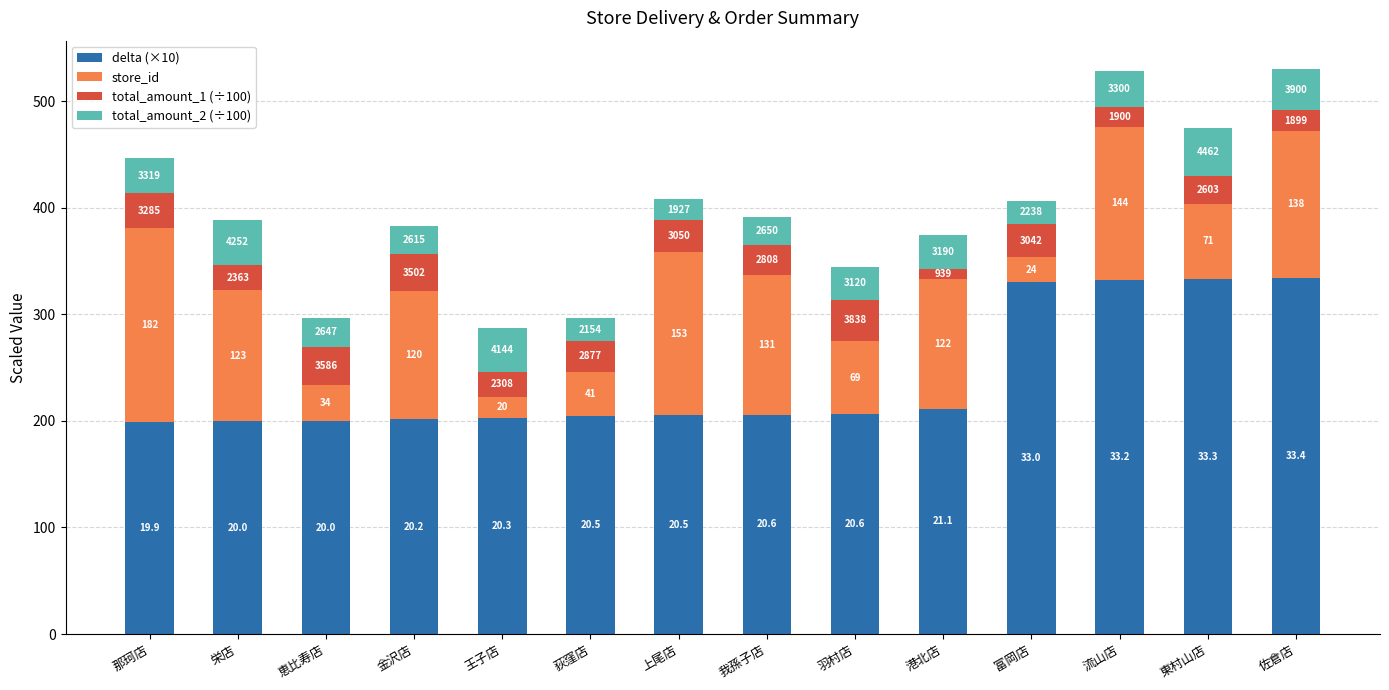

What are all the series names shown in the legend?

delta (×10), store_id, total_amount_1 (÷100), total_amount_2 (÷100)